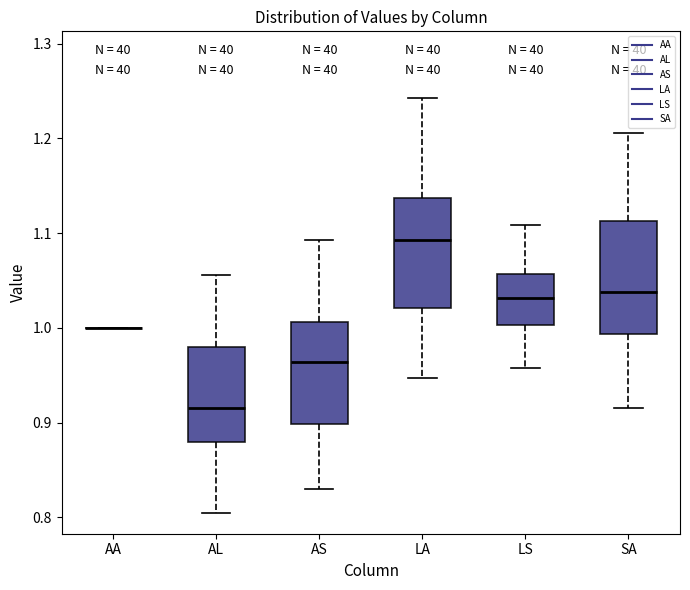

Where is the lower edge of the box for LS on the y-axis? The values are not printed on the chart, so give them approximately, as read against the axis.

1.00